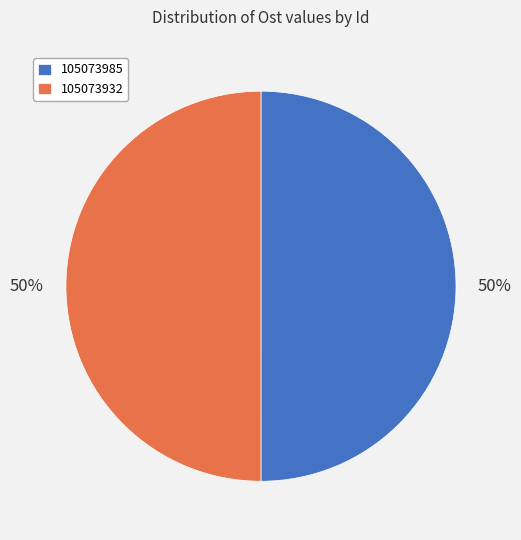

Is the sum of 105073932 and 105073985 greater than half?

Yes